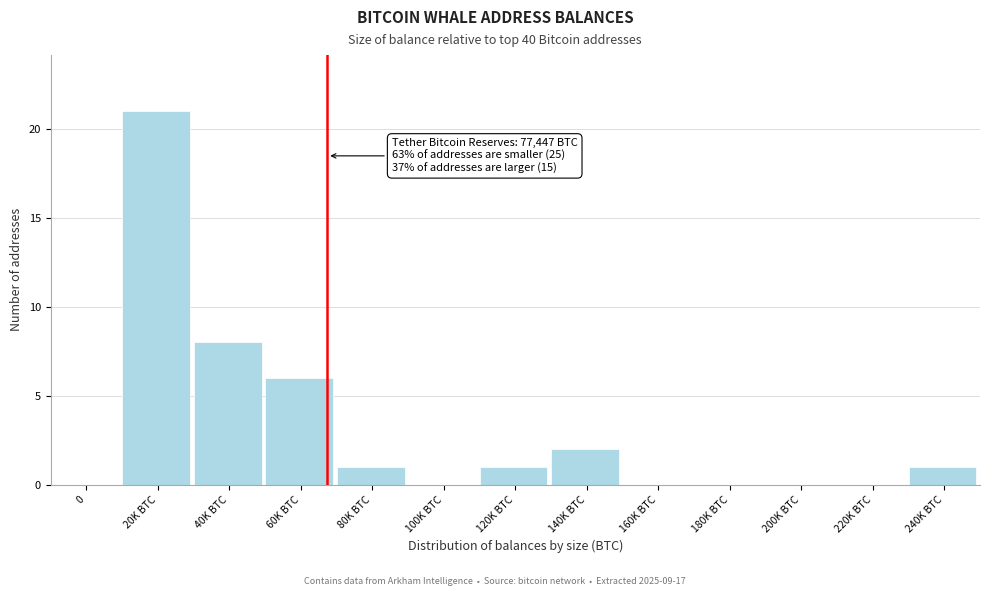

Reading left to right, what are all the values shown in this chart?

0=0	20K BTC=21	40K BTC=8	60K BTC=6	80K BTC=1	100K BTC=0	120K BTC=1	140K BTC=2	160K BTC=0	180K BTC=0	200K BTC=0	220K BTC=0	240K BTC=1